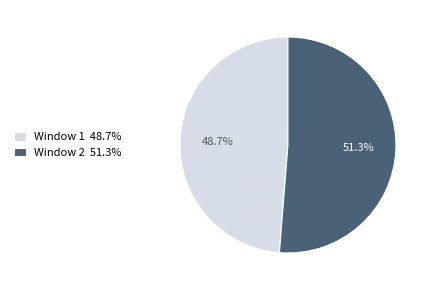

Which has a higher value, Window 2 51.3% or Window 1 48.7%?

Window 2 51.3%